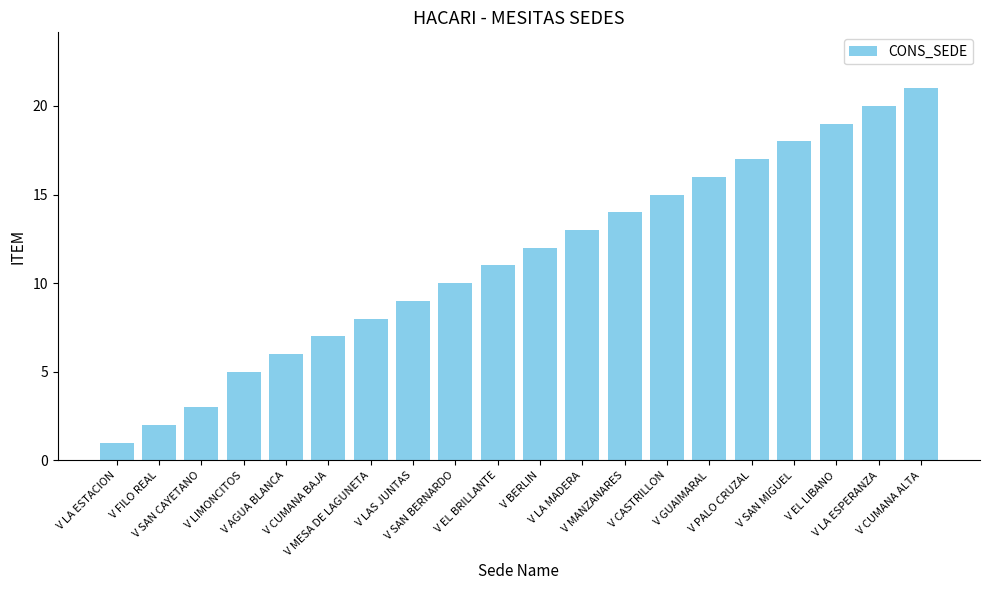

What is the greatest value displayed?

21